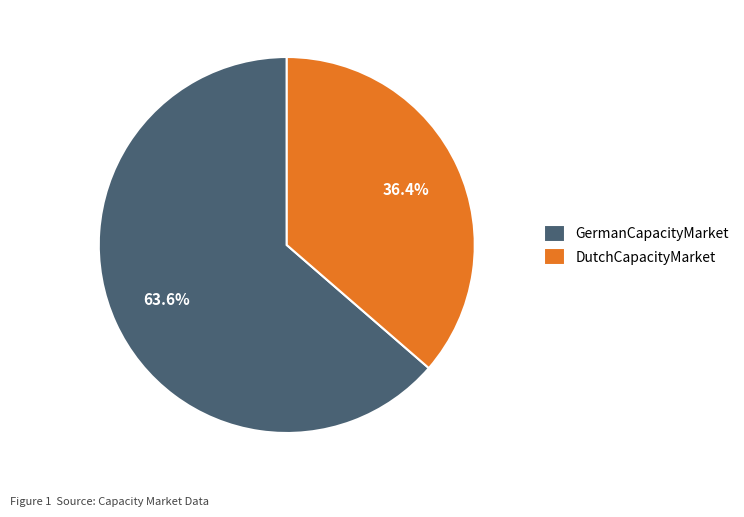

Which category accounts for the majority?

GermanCapacityMarket